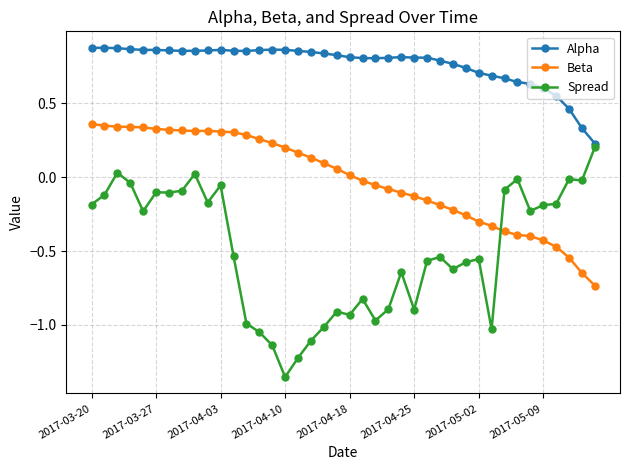

What is the difference between the maximum and second lowest values in the Beta series?

1.0